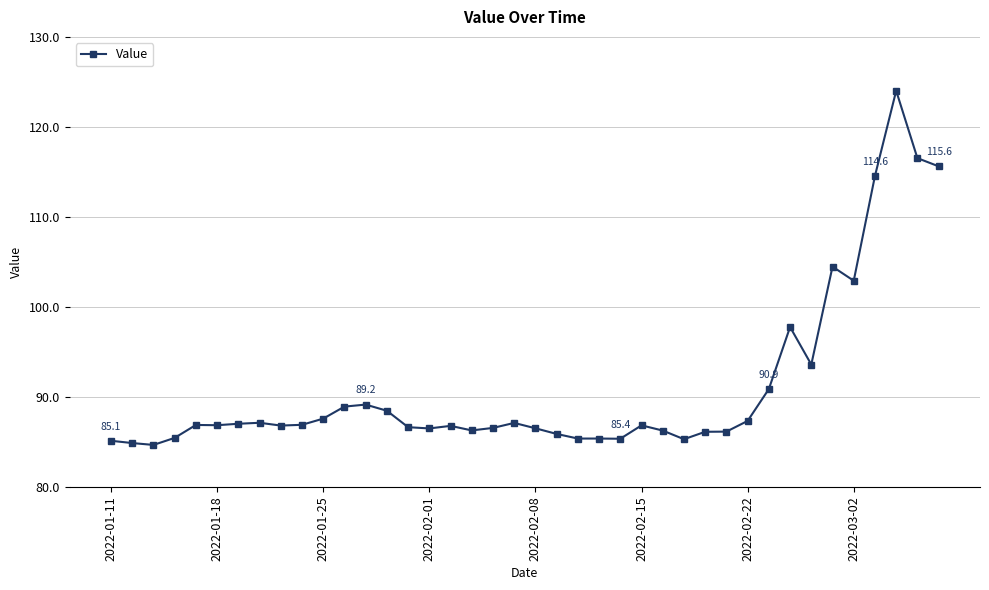

True or false: there are more than 0 points higher than both neighbors.

True